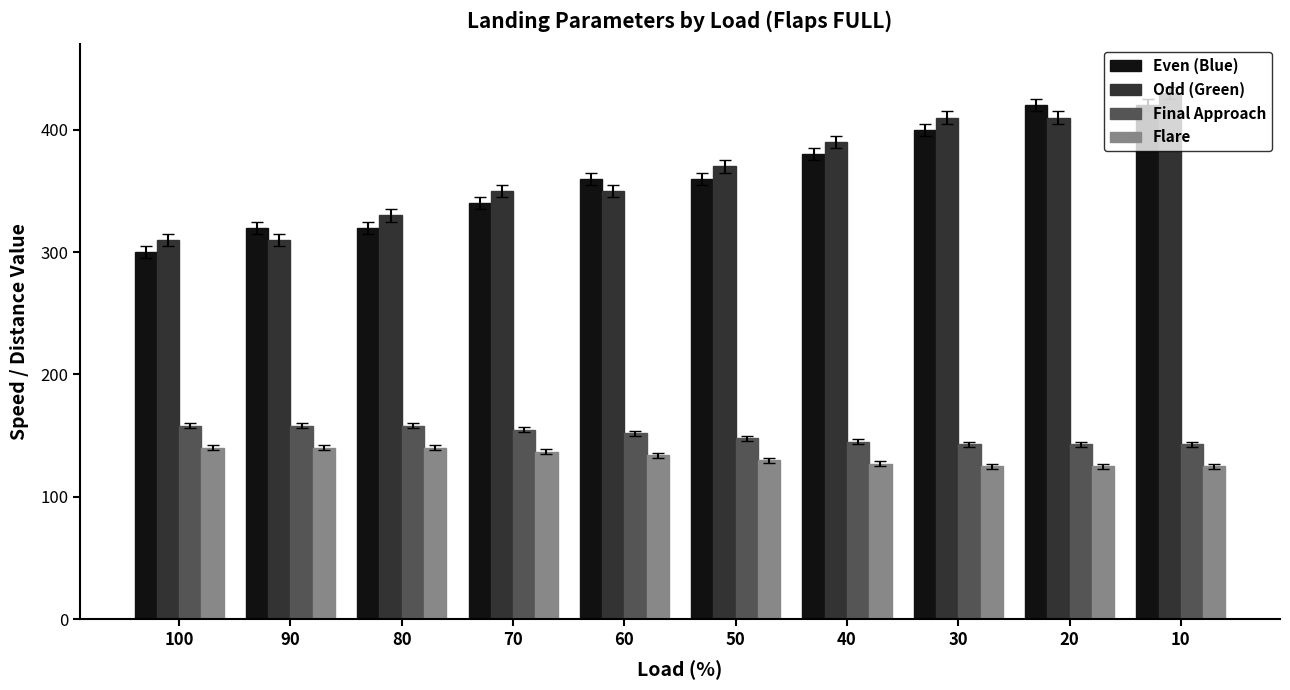

At which category is the sum across all series the highest?

10